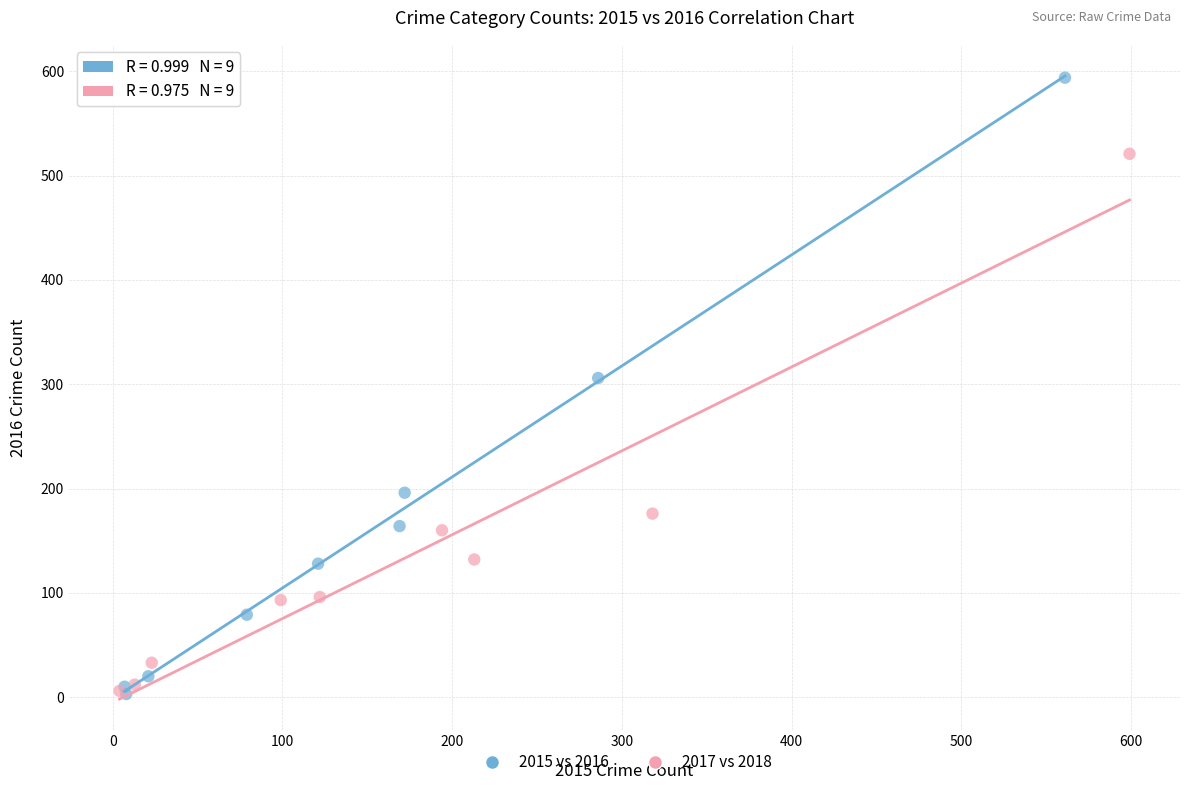

Which series has the largest Y range (max minus min)?

2015 vs 2016